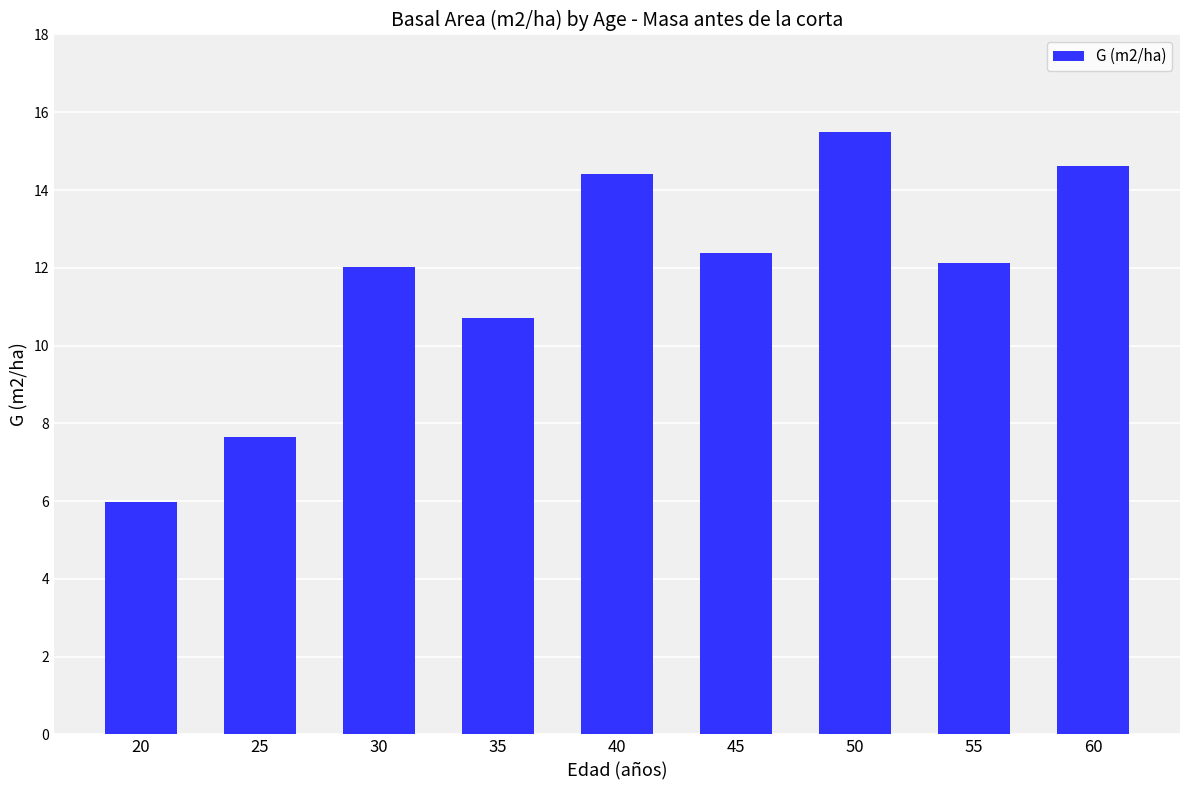

The value at 25 is 12.6. True or false?

False